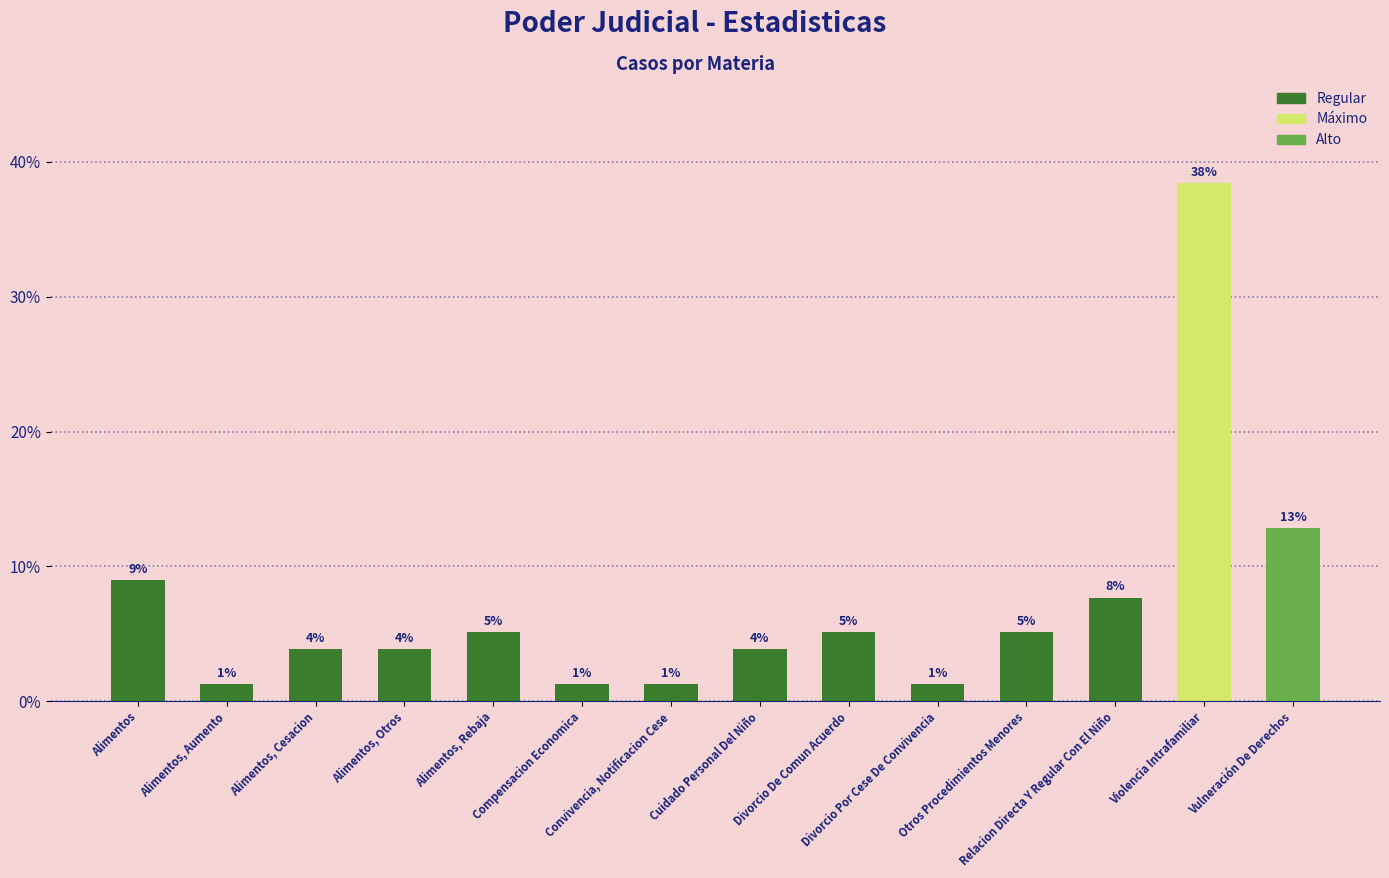

What is the ratio of the value at Violencia Intrafamiliar to the value at Vulneración De Derechos?

3.0